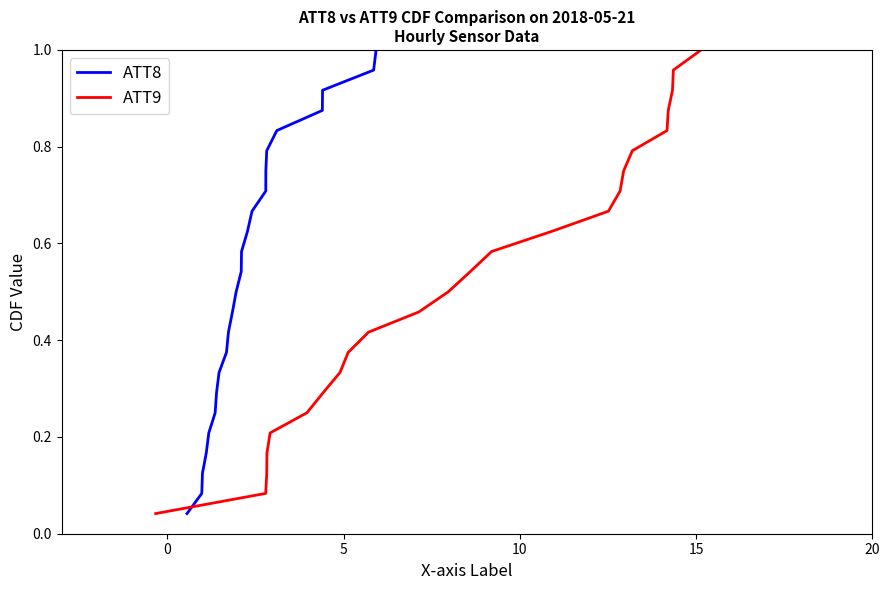

What are all the series names shown in the legend?

ATT8, ATT9